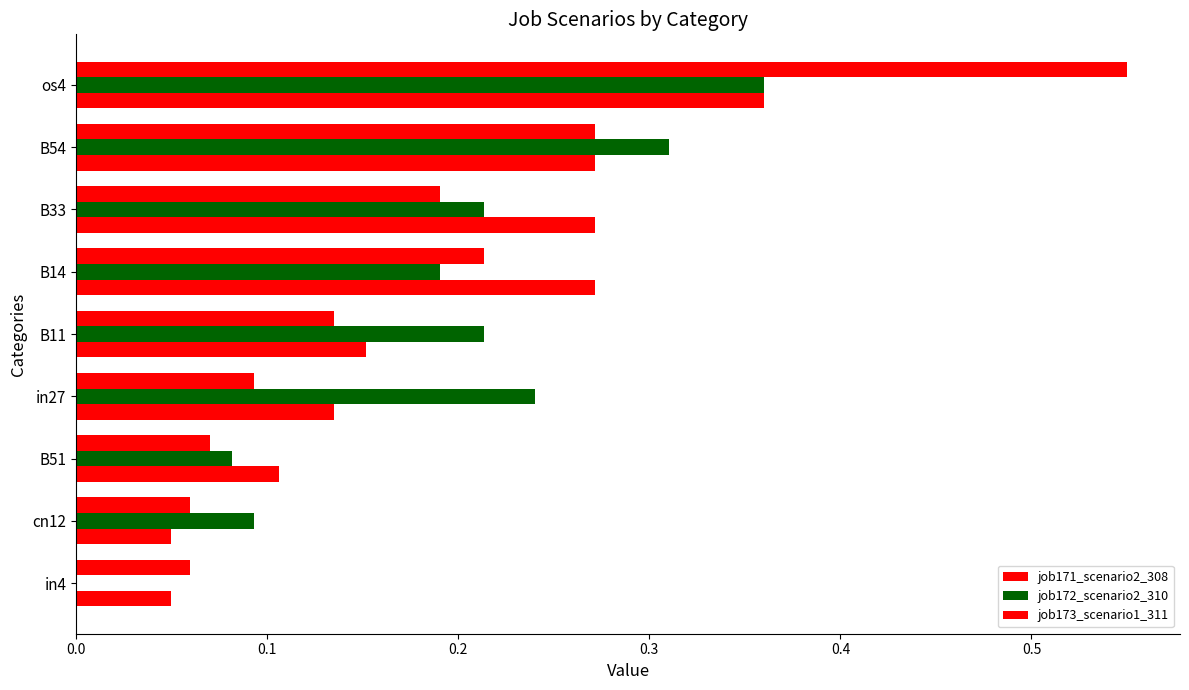

How many categories are shown in the chart?

9